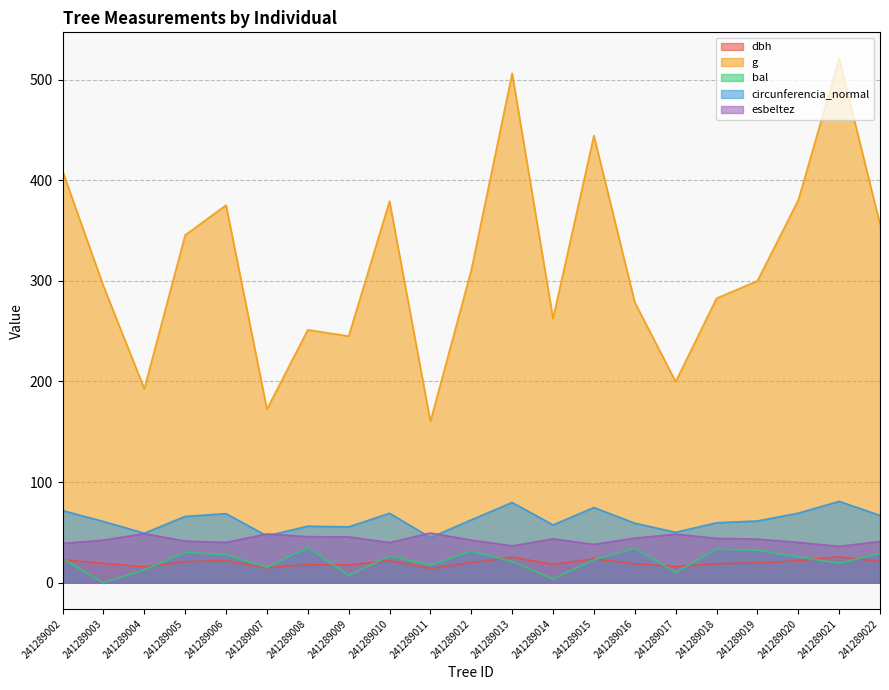

Where is the first local minimum for dbh?

241289004